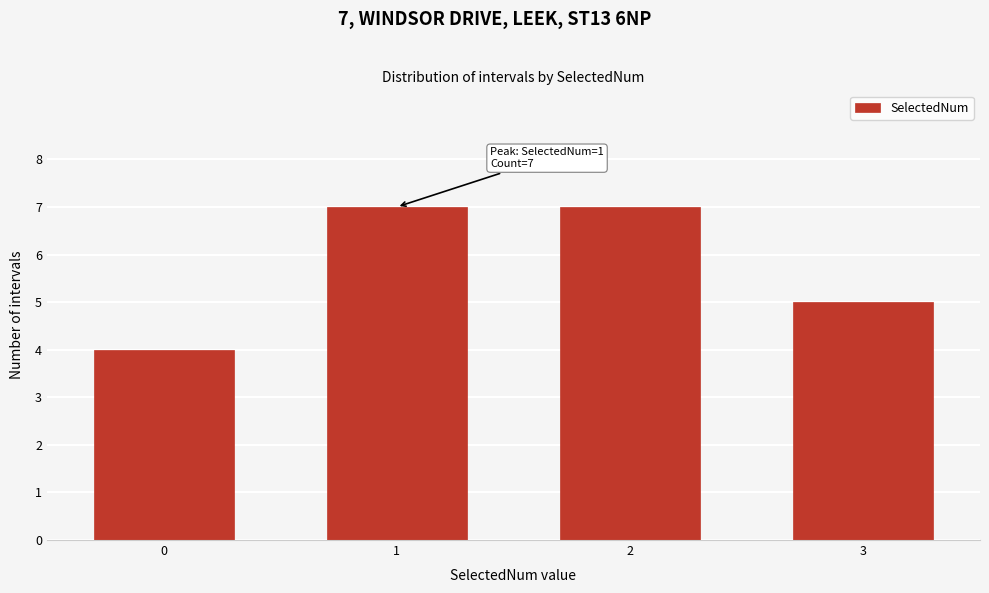

Reading left to right, extract all data points from this chart.

0=4	1=7	2=7	3=5